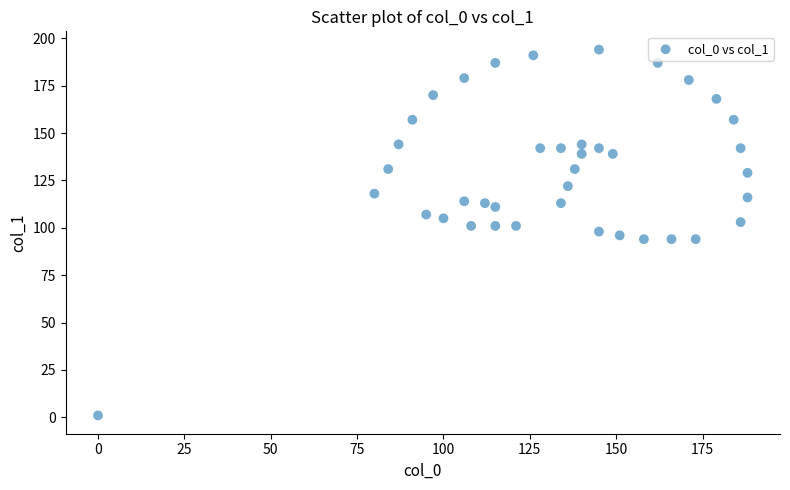

What is the range of X values (max minus min)?

188